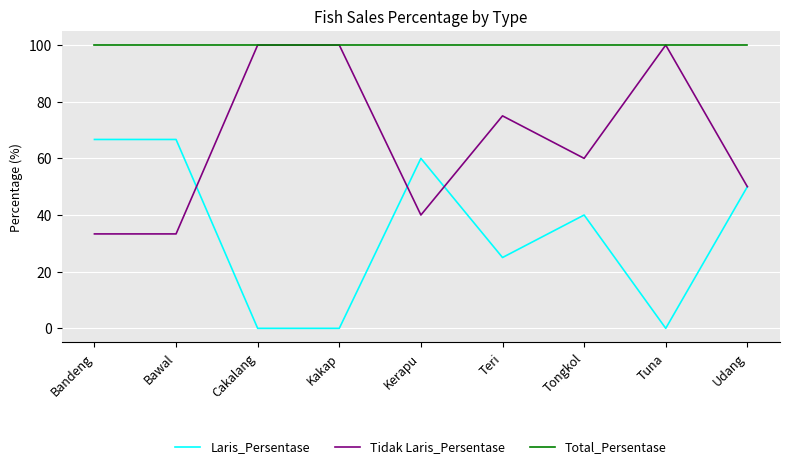

How many lines are shown in the chart?

3